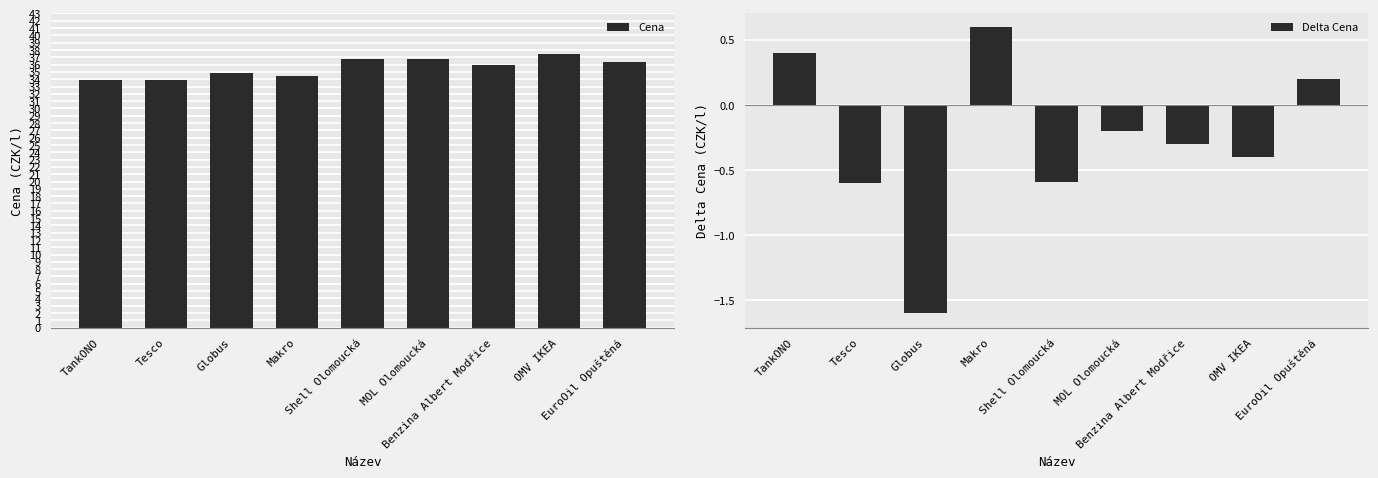

Which label corresponds to the largest value in the chart?

OMV IKEA